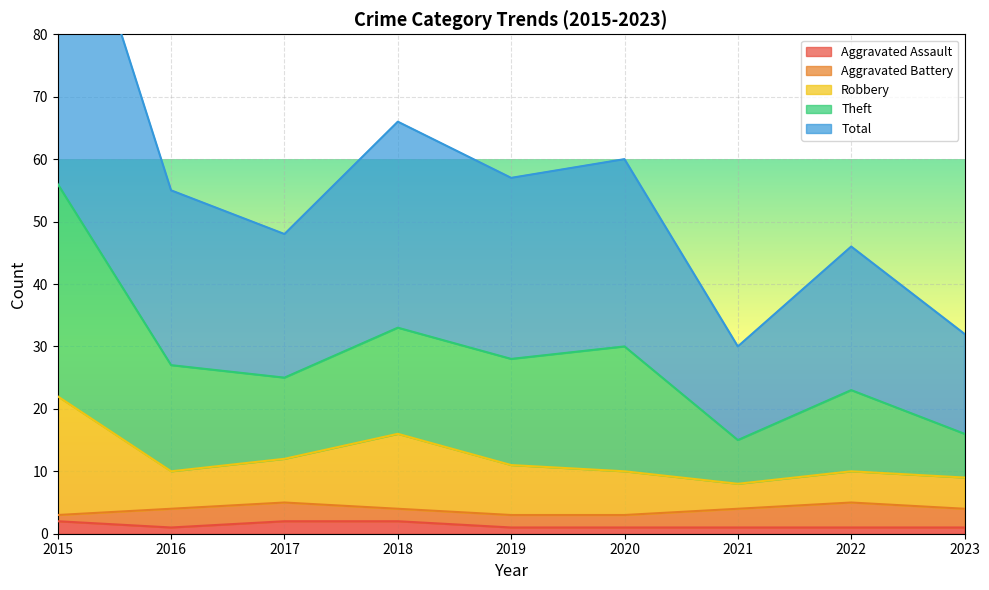

Is it true that Total equals 16 at 2023?

True